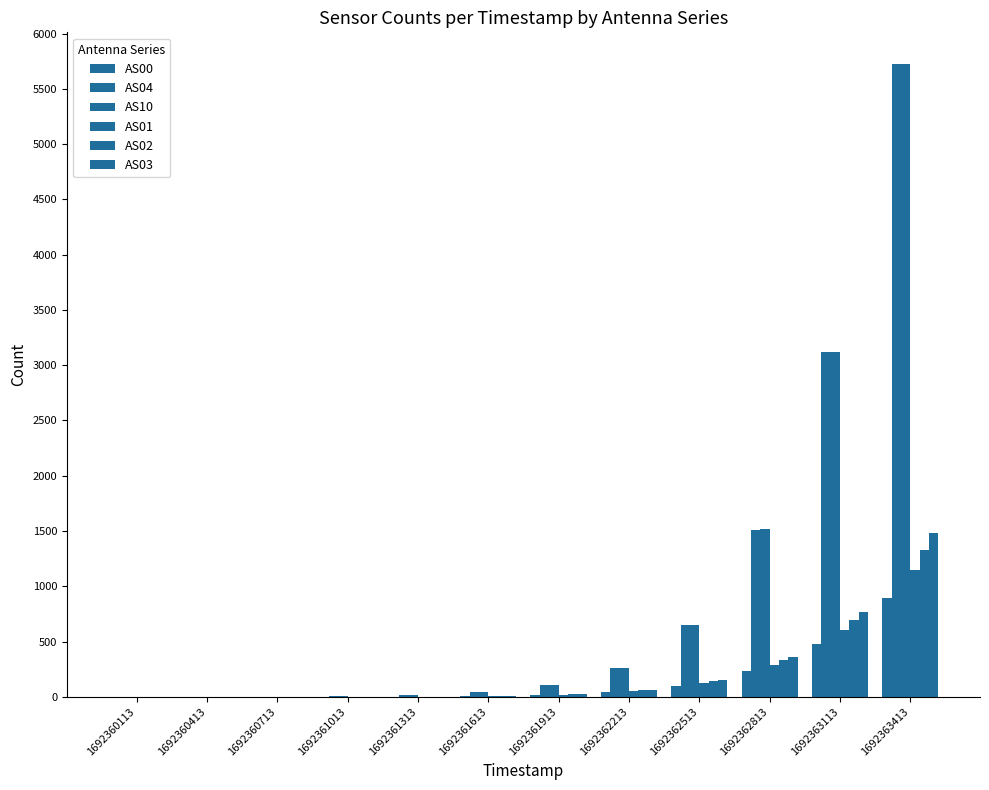

Reading left to right, transcribe all the data shown in this chart.

AS00: 0	0	0	0	1	5	15	40	99	230	479	897
AS04: 0	0	2	6	17	42	106	263	653	1512	3117	5725
AS10: 0	0	2	6	17	43	106	264	654	1514	3118	5721
AS01: 0	0	0	0	1	7	19	50	124	288	601	1143
AS02: 0	0	0	0	2	8	23	59	143	330	692	1332
AS03: 0	0	0	0	2	9	25	64	156	362	765	1482